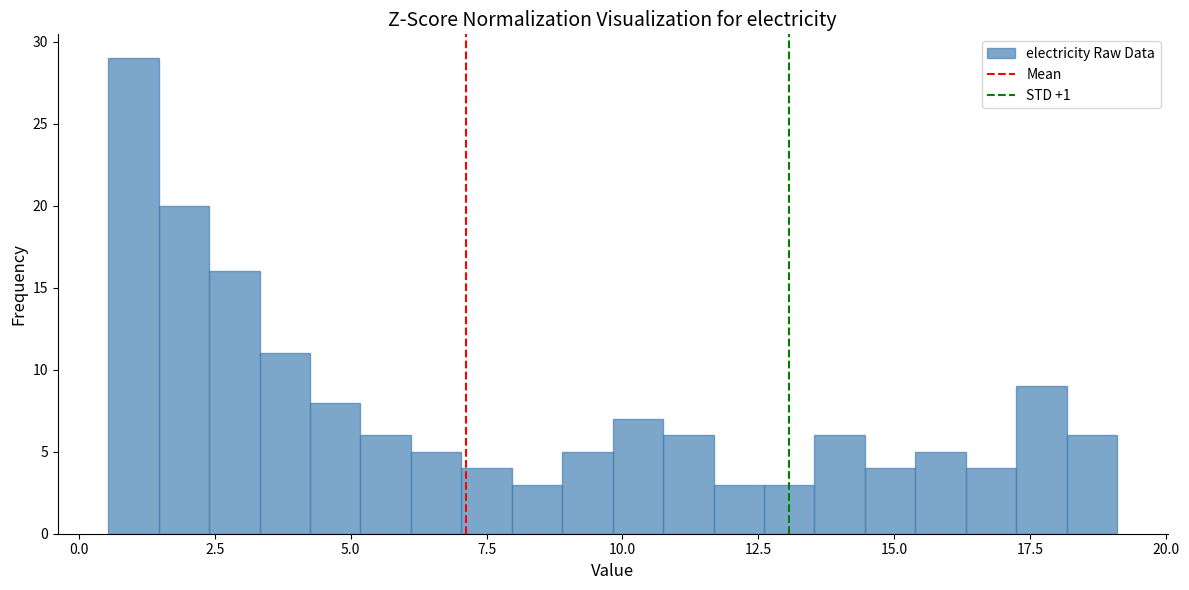

Read against the x-axis, roughly where is the centre of the tallest bar?

1.0